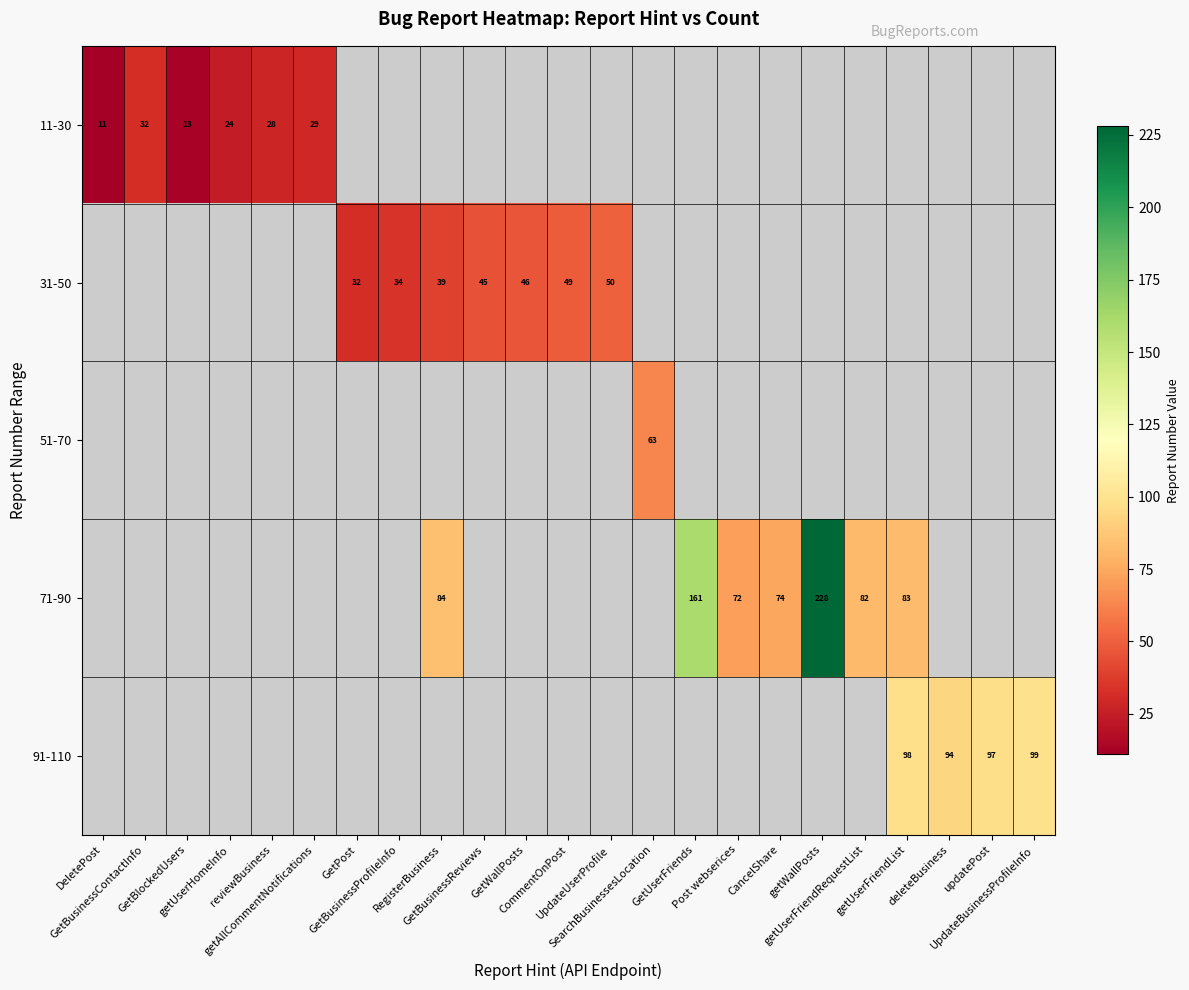

Count the number of data series in this chart.

5